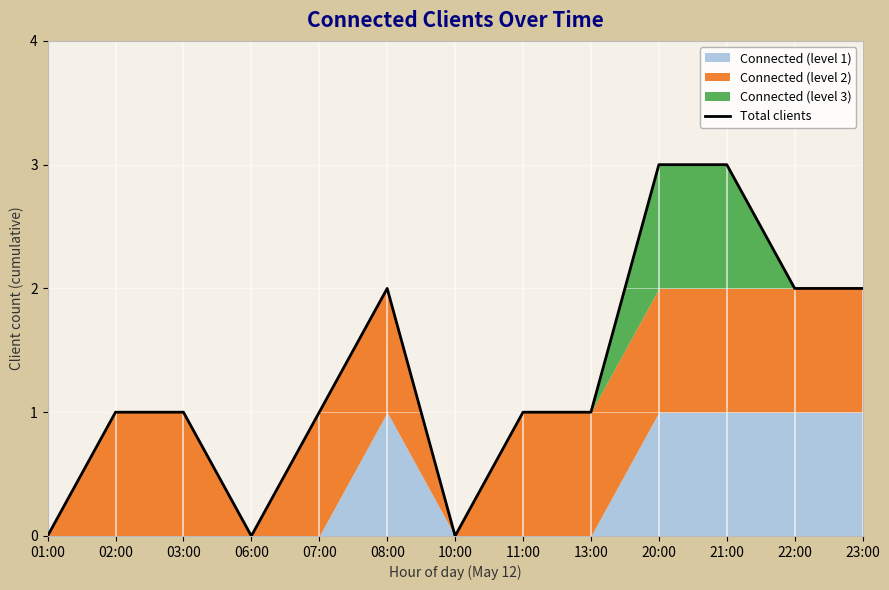

Count the number of values greater than 1.

5